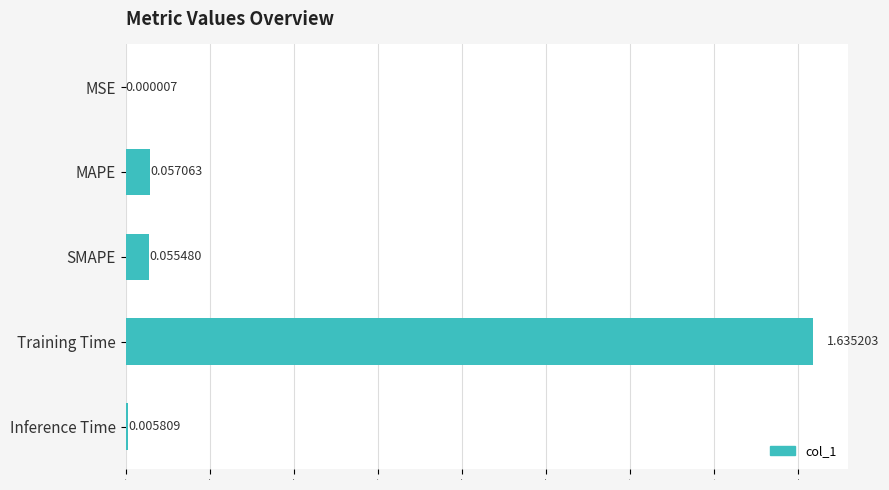

Between MSE and SMAPE, which is larger?

SMAPE